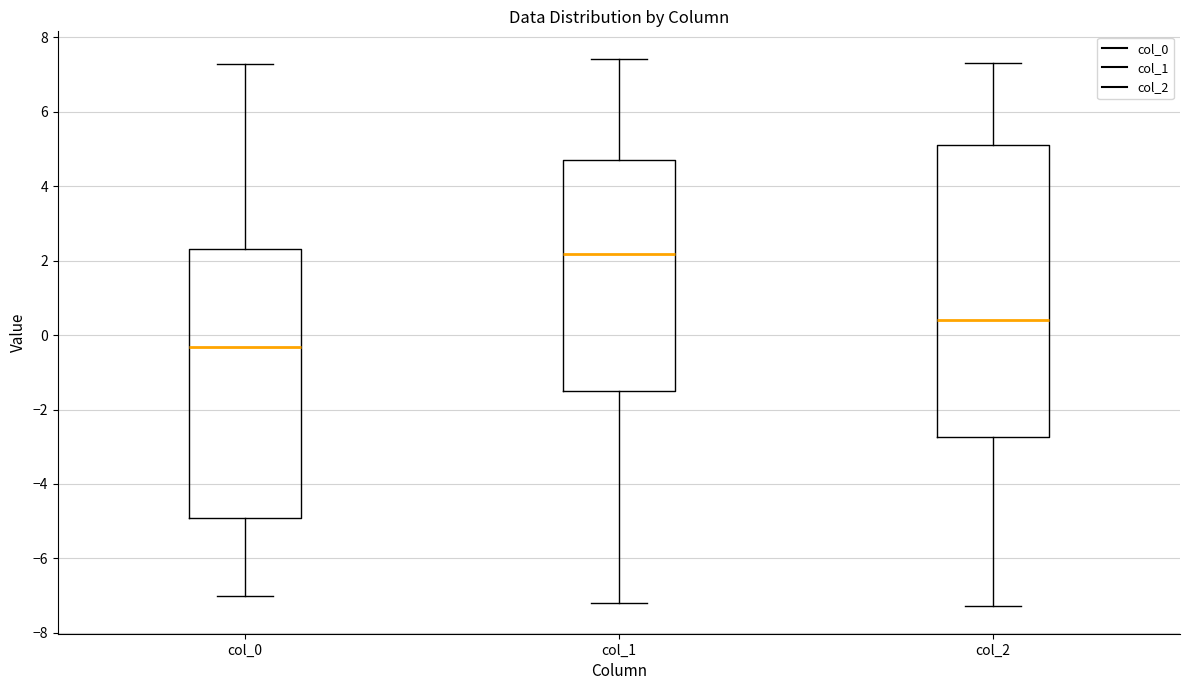

Which box has the lowest median line?

col_0